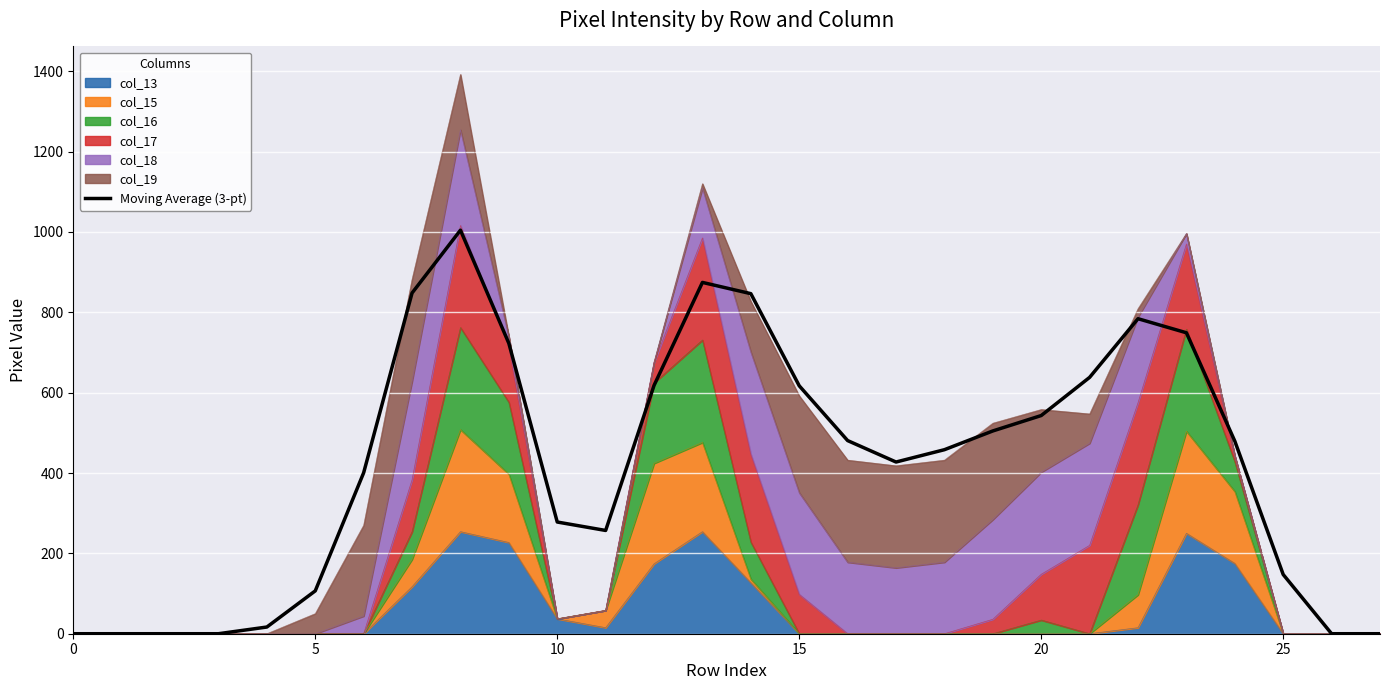

Where is the data nearest to the value 502?

19